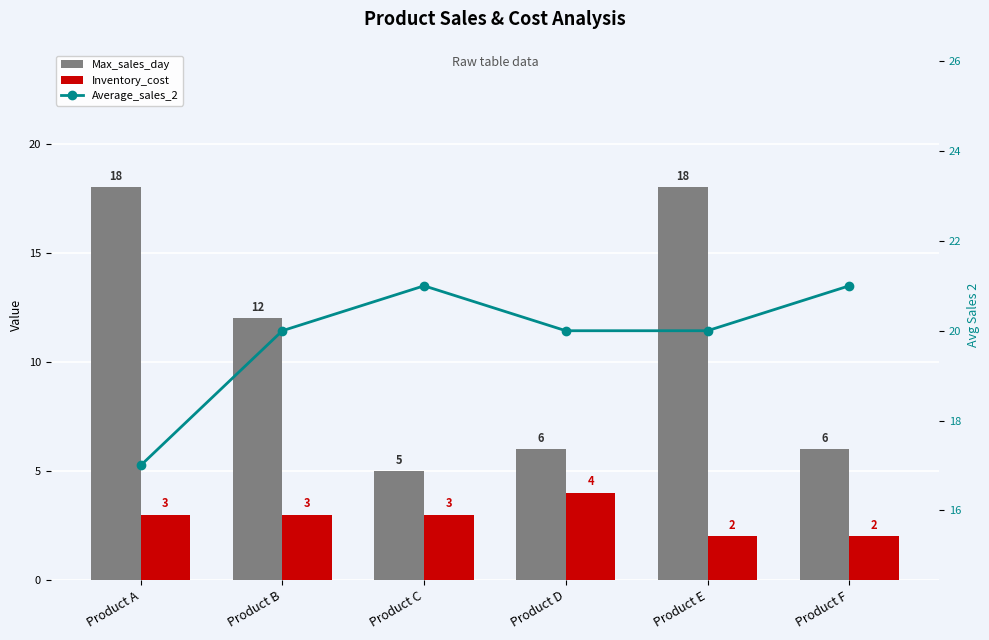

Count the number of data series in this chart.

3